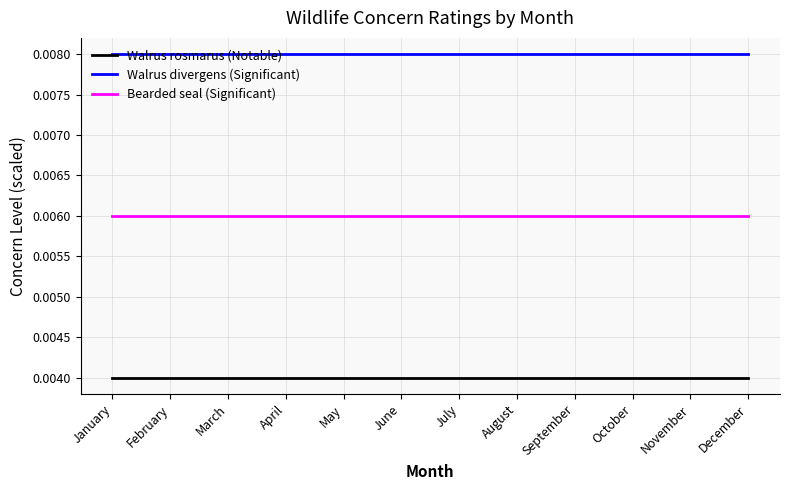

True or false: Walrus rosmarus (Notable) and Bearded seal (Significant) cross at least once.

False